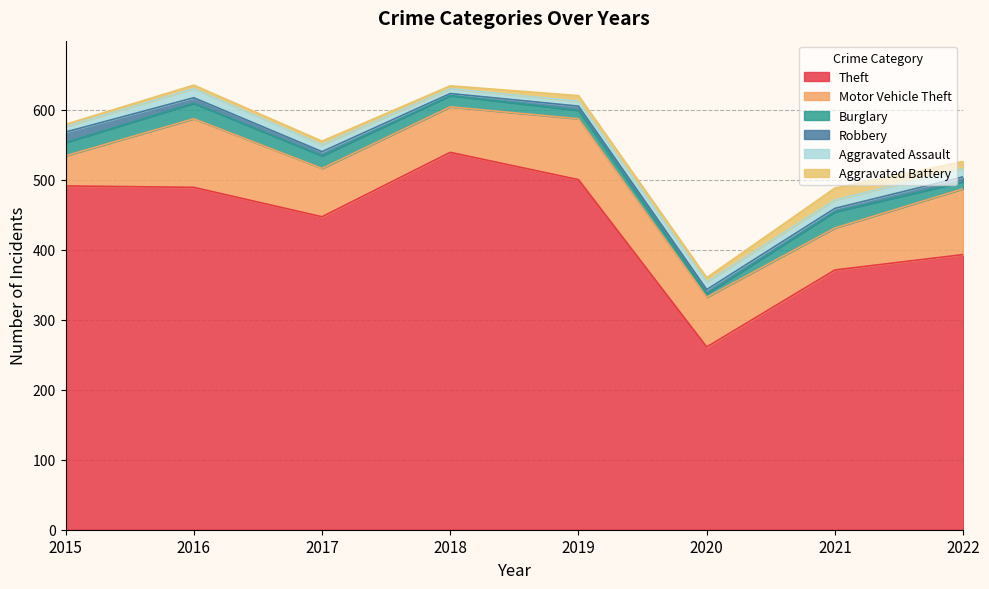

What is the spread (max minus min) of values at 2018?

536